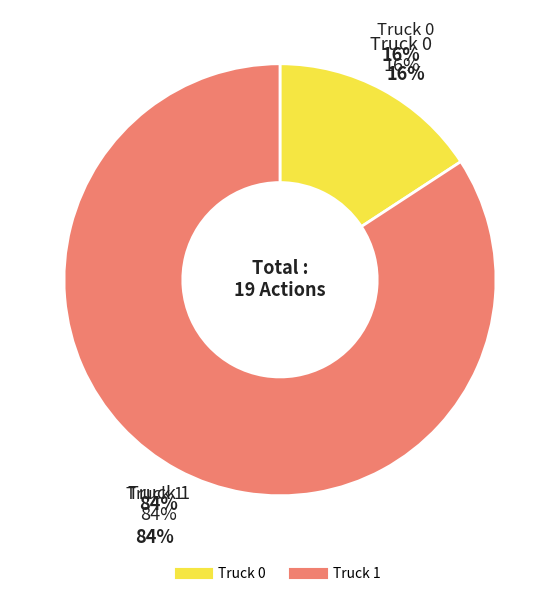

Is the sum of Truck 1 and Truck 0 greater than half?

Yes